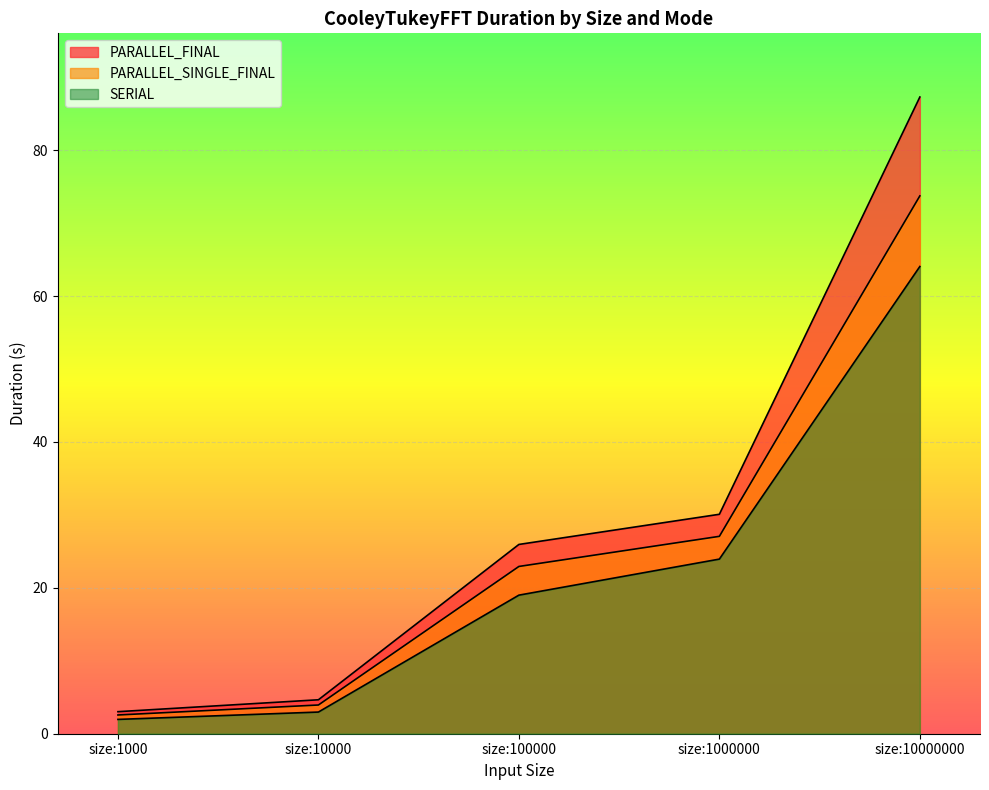

At which category does the chart reach its minimum across all series?

size:1000